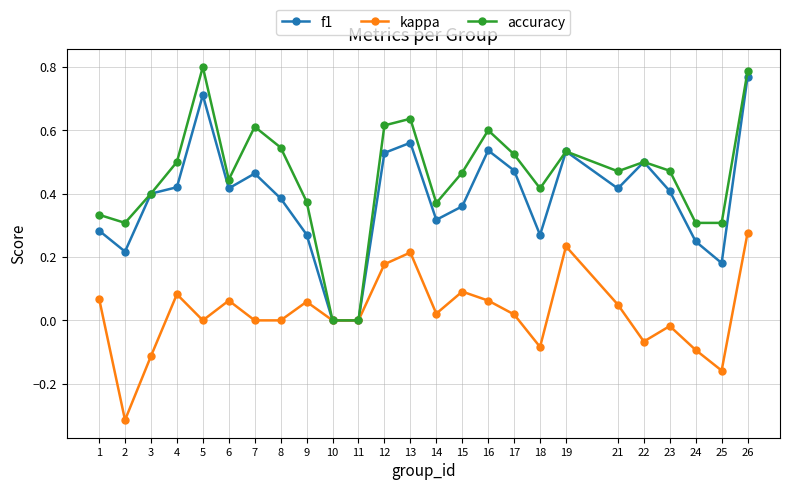

True or false: kappa has a value of -0.5 at 2.

False